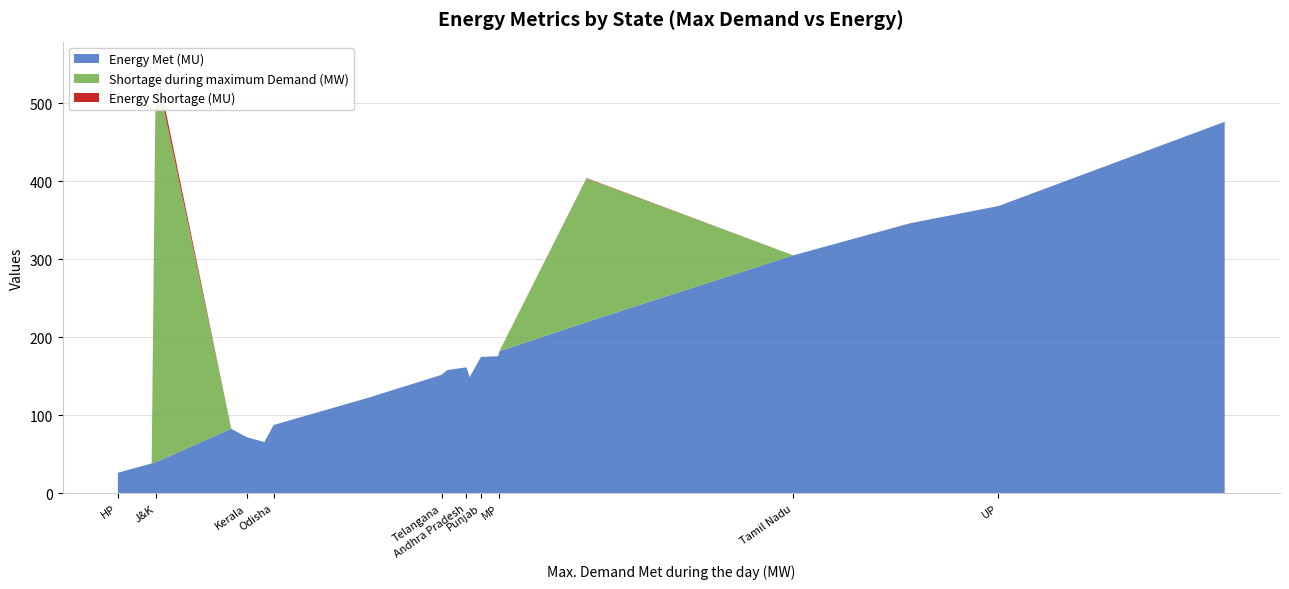

Reading left to right, extract all data points from this chart.

Energy Met (MU): Punjab=174.8	Haryana=157.9	Rajasthan=219.4	Delhi=122.2	UP=368.2	Uttarakhand=38.3	HP=26.4	J&K=39.9	Chhattisgarh=82.7	Gujarat=346.1	MP=182.0	Maharashtra=476.1	Andhra Pradesh=161.5	Telangana=151.8	Karnataka=175.7	Kerala=71.9	Tamil Nadu=305.0	Bihar=65.7	Odisha=87.6	West Bengal=149.0
Shortage during maximum Demand (MW): Punjab=0.0	Haryana=0.0	Rajasthan=184.0	Delhi=0.0	UP=0.0	Uttarakhand=0.0	HP=0.0	J&K=502.0	Chhattisgarh=0.0	Gujarat=0.0	MP=0.0	Maharashtra=0.0	Andhra Pradesh=0.0	Telangana=0.0	Karnataka=0.0	Kerala=0.0	Tamil Nadu=0.0	Bihar=0.0	Odisha=0.0	West Bengal=0.0
Energy Shortage (MU): Punjab=0.0	Haryana=0.0	Rajasthan=0.6	Delhi=0.0	UP=0.0	Uttarakhand=0.0	HP=0.0	J&K=9.4	Chhattisgarh=0.0	Gujarat=0.0	MP=0.0	Maharashtra=0.0	Andhra Pradesh=0.0	Telangana=0.0	Karnataka=0.0	Kerala=0.0	Tamil Nadu=0.0	Bihar=0.0	Odisha=0.0	West Bengal=0.0